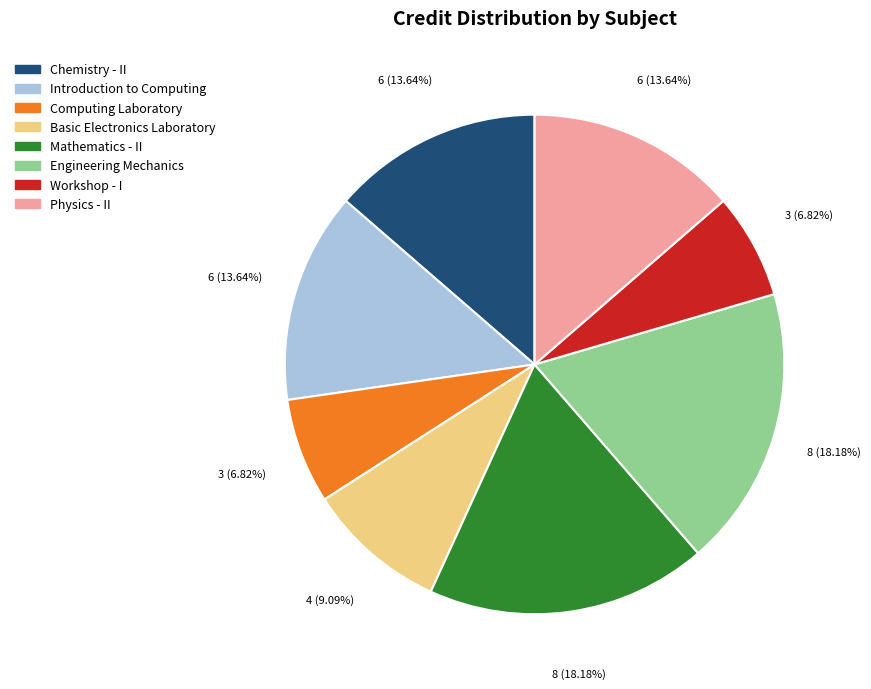

Do Workshop - I and Chemistry - II together represent more than half of the pie?

No